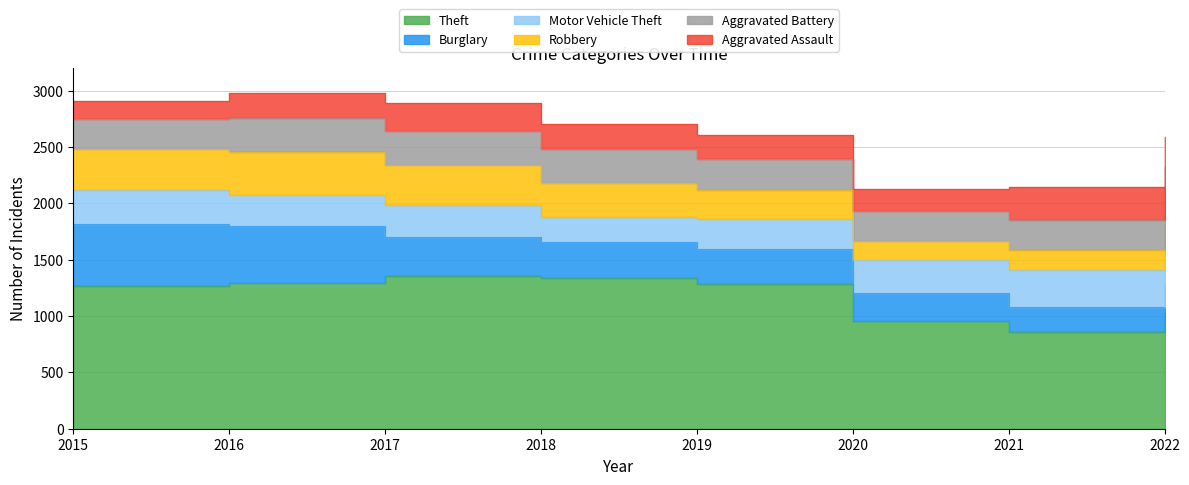

How many intersections are there between Aggravated Assault and Burglary?

1